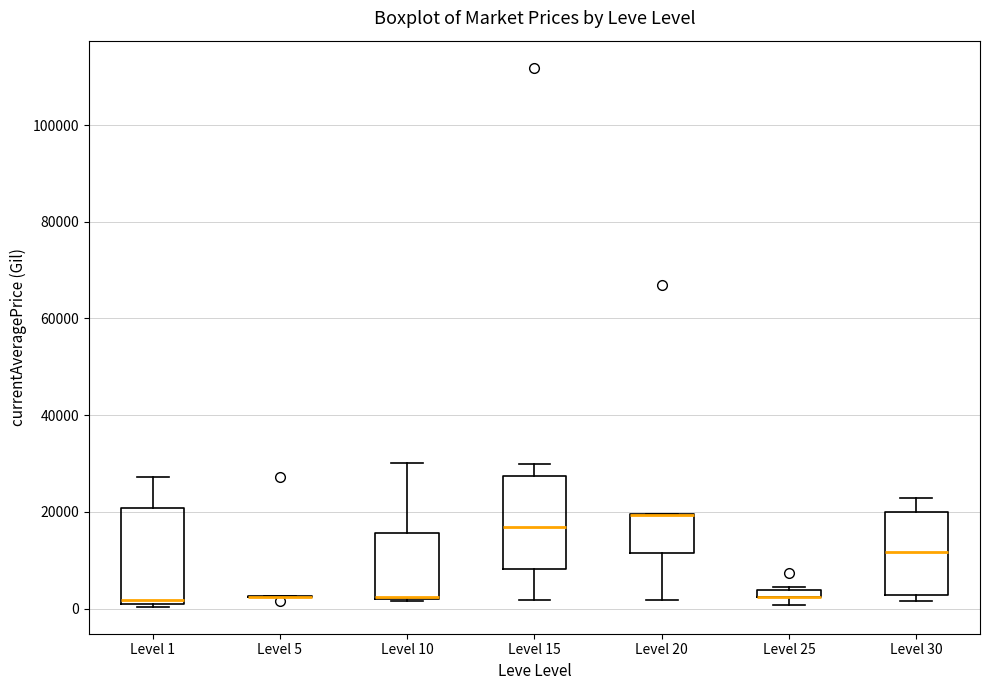

Where is the upper edge of the box for Level 25 on the y-axis? The values are not printed on the chart, so give them approximately, as read against the axis.

4000